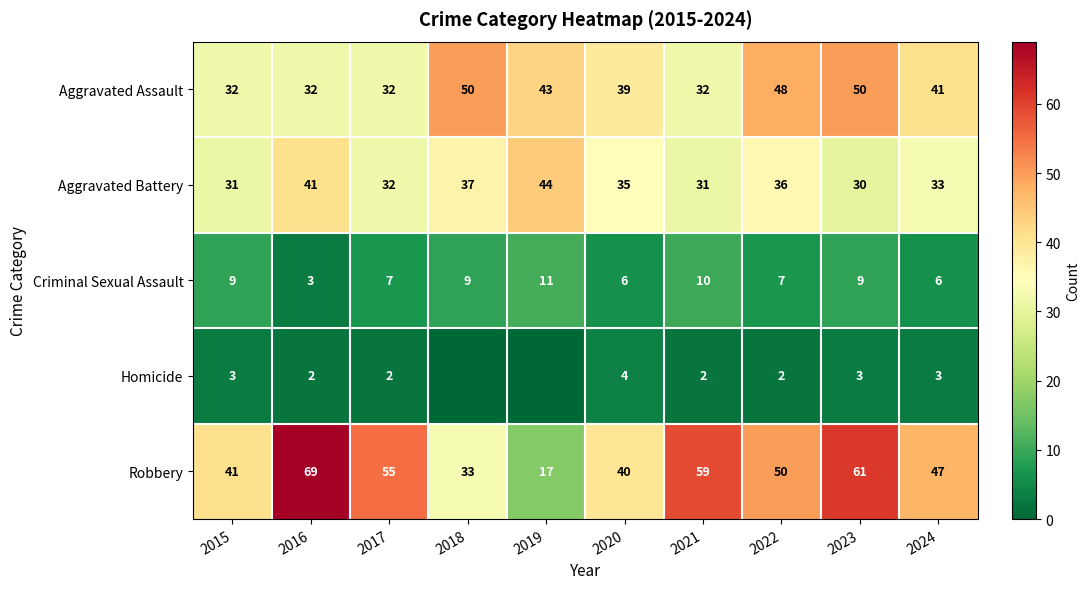

How many series are shown in this chart?

5